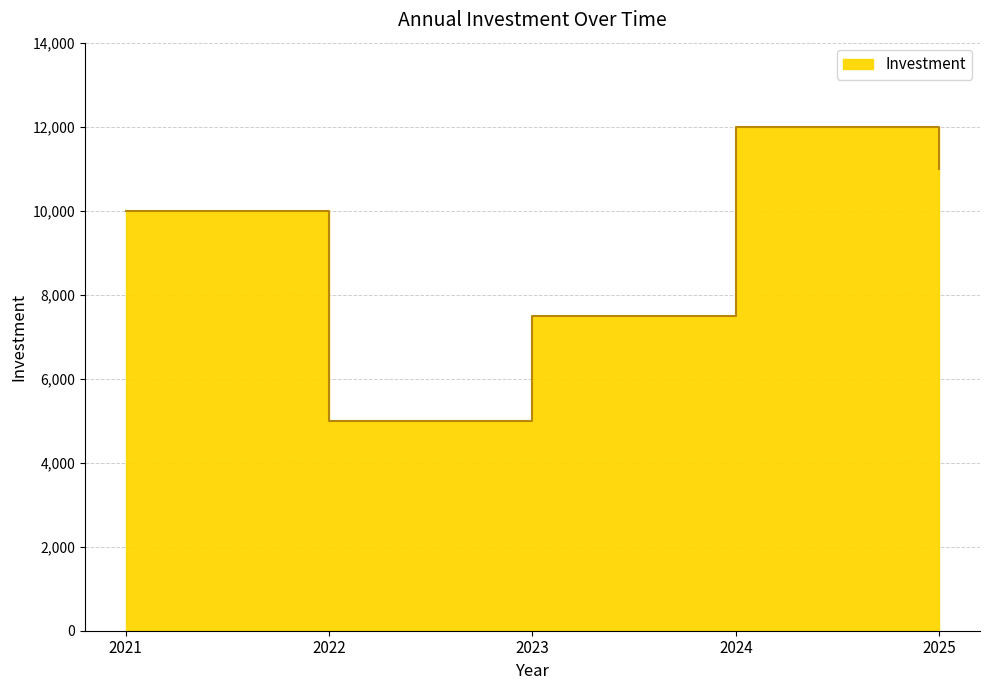

What is the ratio of the value at 2021 to the value at 2025?

0.9